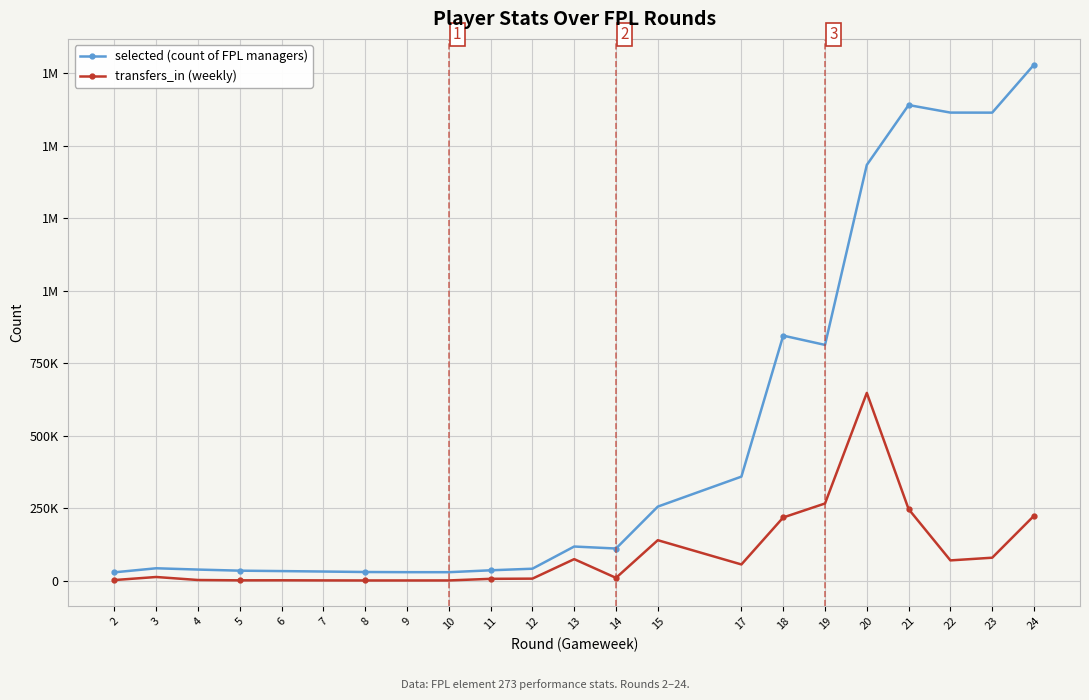

True or false: transfers_in (weekly) and selected (count of FPL managers) intersect in this chart.

False